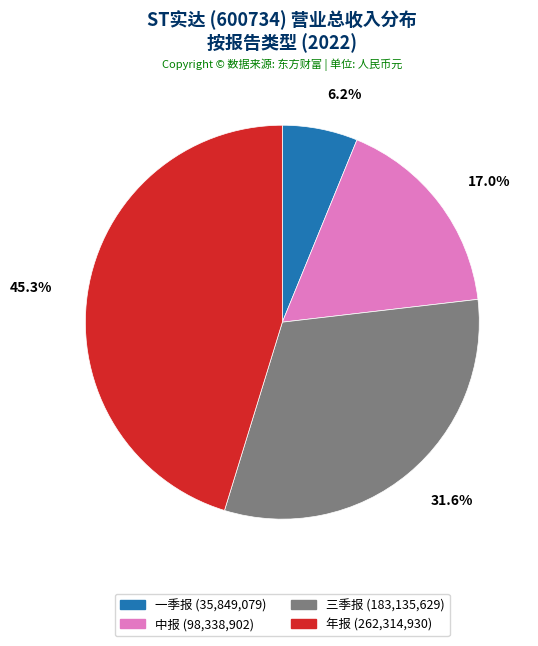

The 中报 slice represents 17% of the pie. True or false?

True